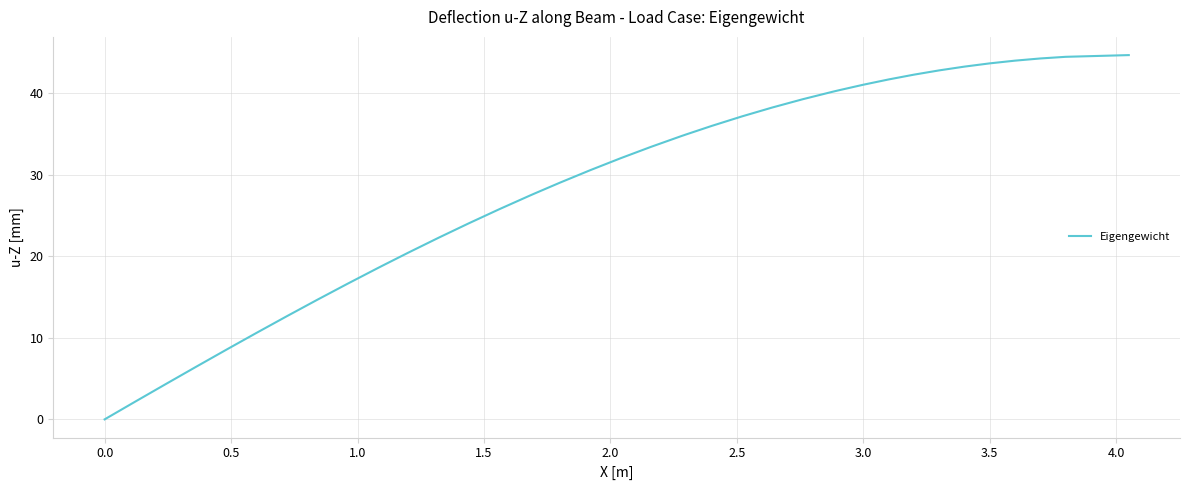

What is the maximum value shown in the chart?

44.7